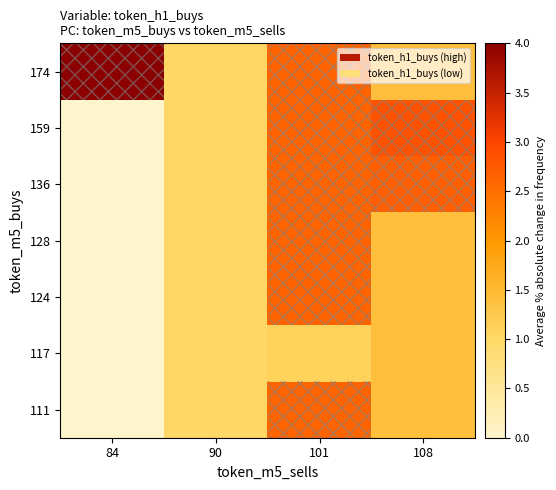

Reading left to right, what are all the values shown in this chart?

111: 84=0.0	90=1.0	101=2.6	108=1.4
117: 84=0.0	90=1.0	101=1.1	108=1.4
124: 84=0.0	90=1.0	101=2.6	108=1.4
128: 84=0.0	90=1.0	101=2.6	108=1.4
136: 84=0.0	90=1.0	101=2.6	108=2.7
159: 84=0.0	90=1.0	101=2.6	108=2.8
174: 84=4.0	90=1.0	101=2.6	108=1.4